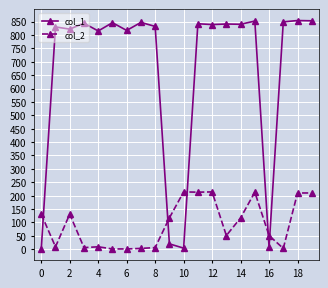

At how many categories does at least one series exceed 284?

16